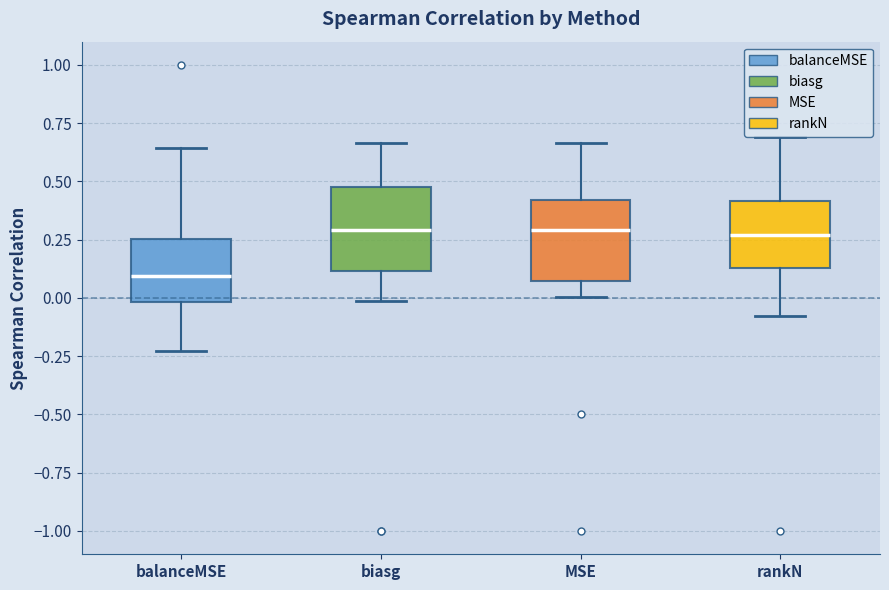

Reading left to right, read every box against the y-axis: the position of its median line, the range the box covers, and the ends of its whiskers. The values are not printed on the chart, so give them approximately, as read against the axis.

balanceMSE: median 0.10, box 0.00 to 0.25, whiskers -0.25 to 0.65
biasg: median 0.30, box 0.10 to 0.50, whiskers 0.00 to 0.65
MSE: median 0.30, box 0.05 to 0.40, whiskers 0.00 to 0.65
rankN: median 0.25, box 0.15 to 0.40, whiskers -0.10 to 0.70